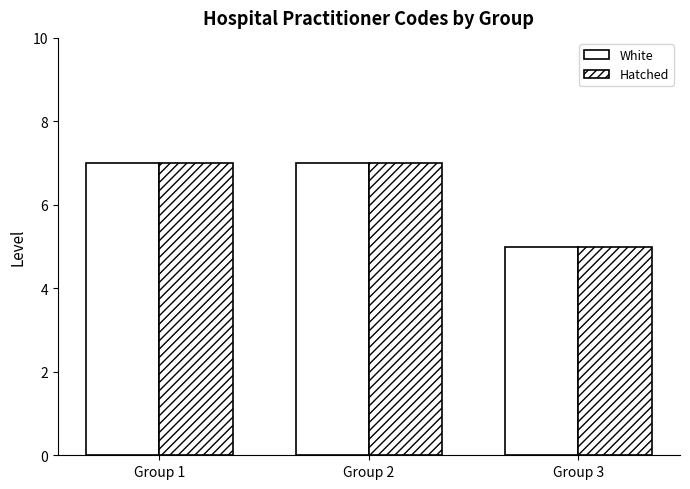

How many series are shown in this chart?

2